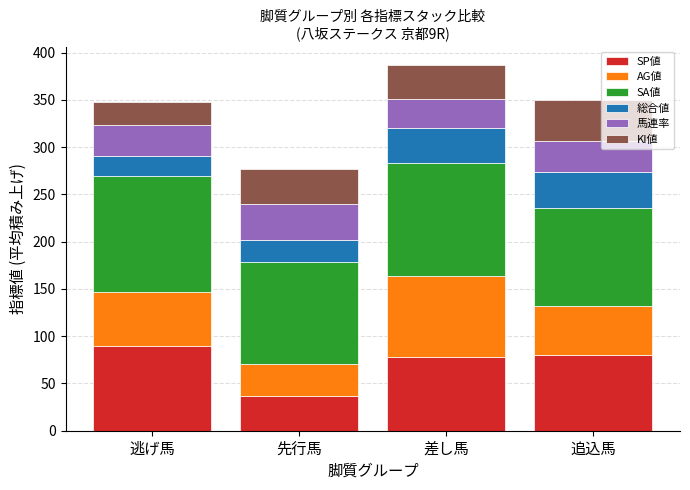

What value does the SP値 series have at 追込馬?

80.0